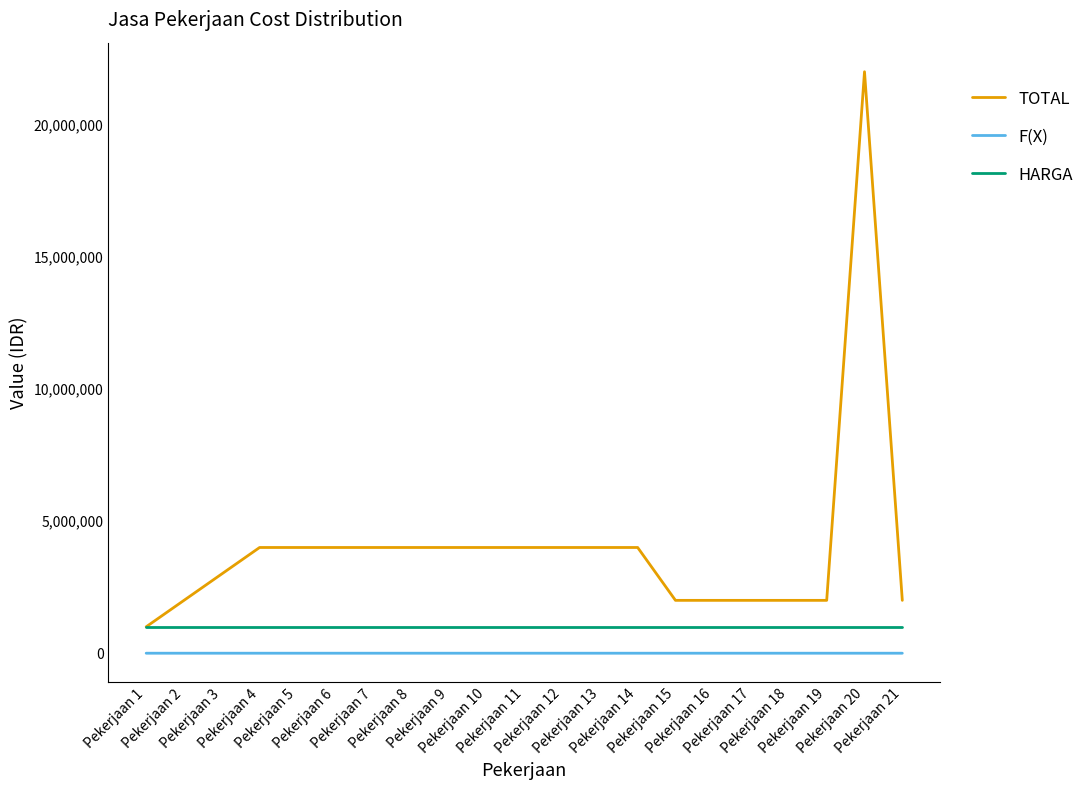

What is the greatest value displayed?

22000000